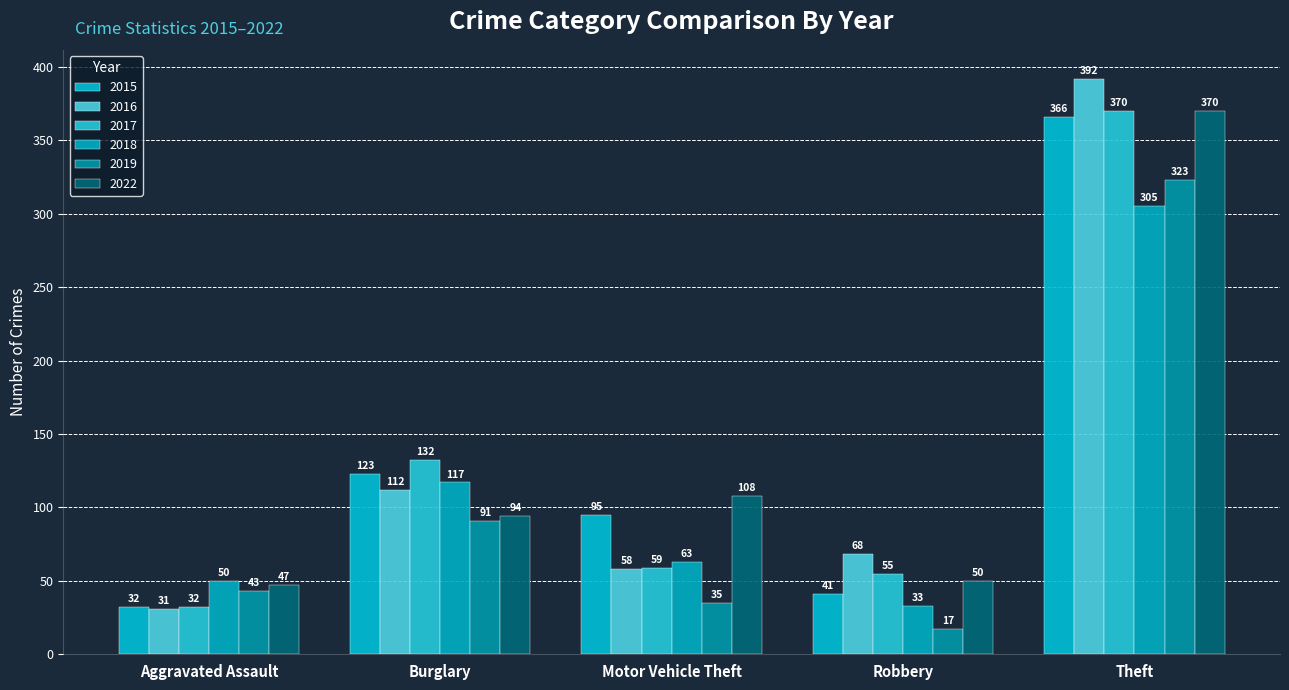

The 2015 series shows 166 at Burglary. True or false?

False